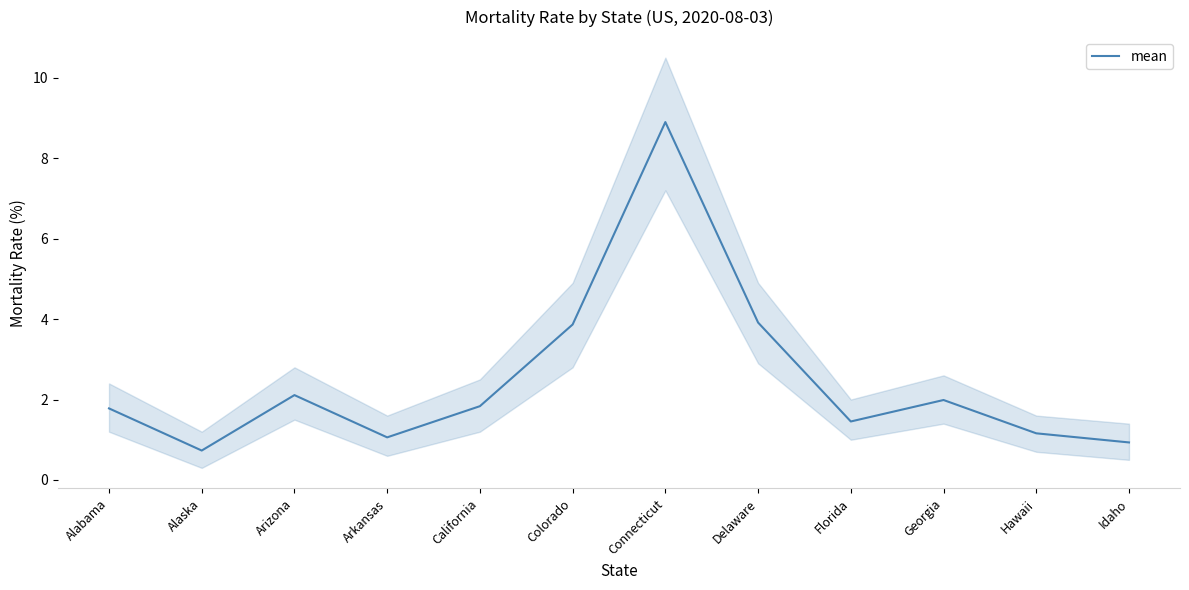

List the labels in order of value, smallest first.

Alaska, Idaho, Arkansas, Hawaii, Florida, Alabama, California, Georgia, Arizona, Colorado, Delaware, Connecticut